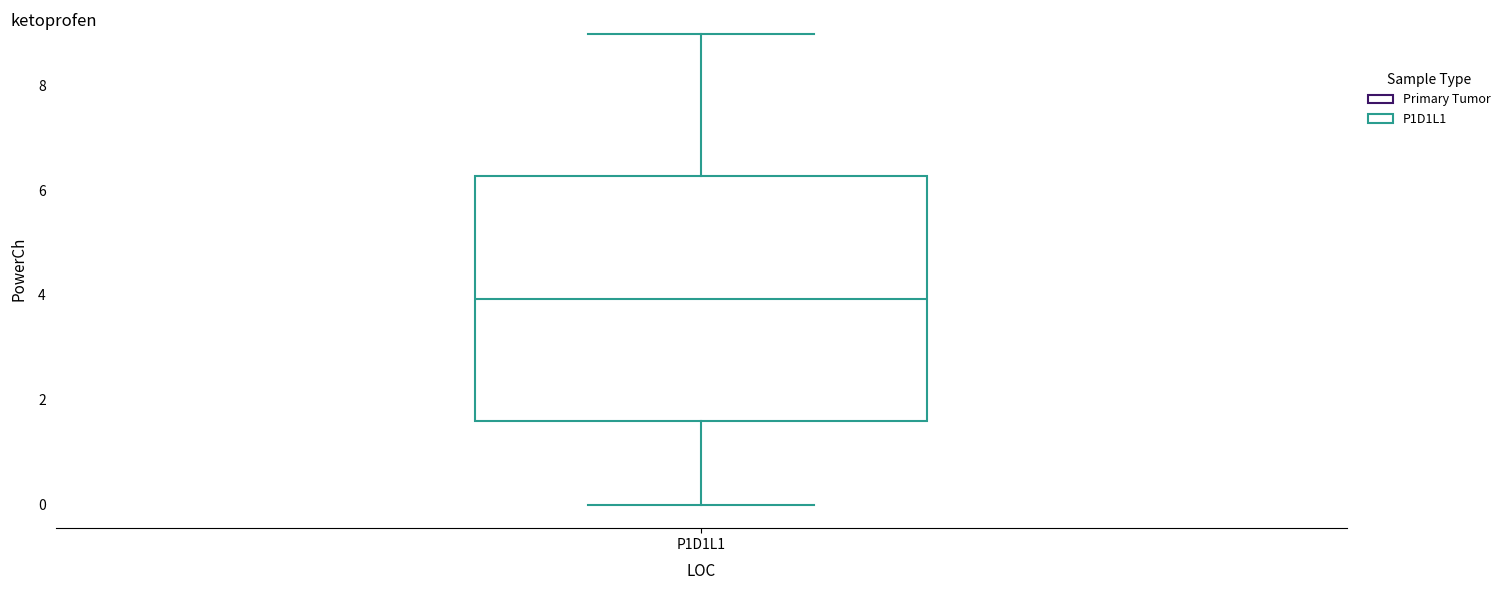

Read this box plot against the y-axis: the position of the median line, the range covered by the box, and the ends of both whiskers. The values are not printed on the chart, so give them approximately, as read against the axis.

median 4.0, box 1.6 to 6.2, whiskers 0.0 to 9.0